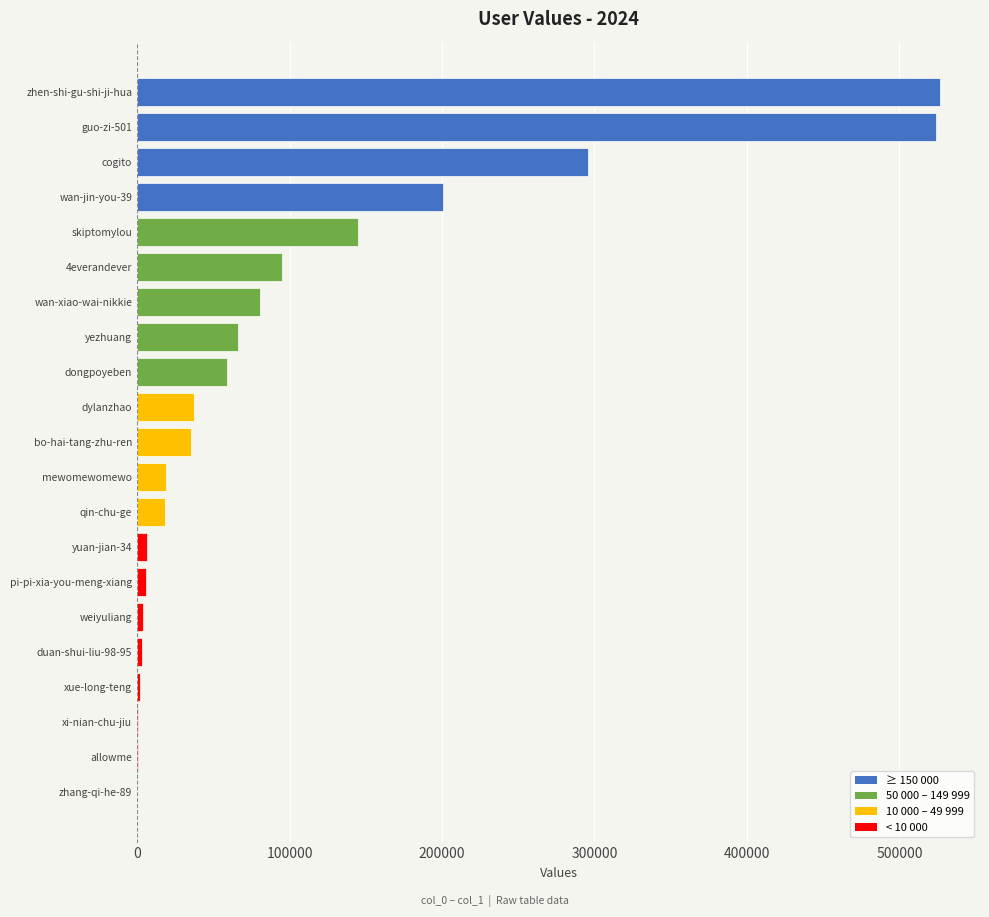

What is the greatest value displayed?

526555